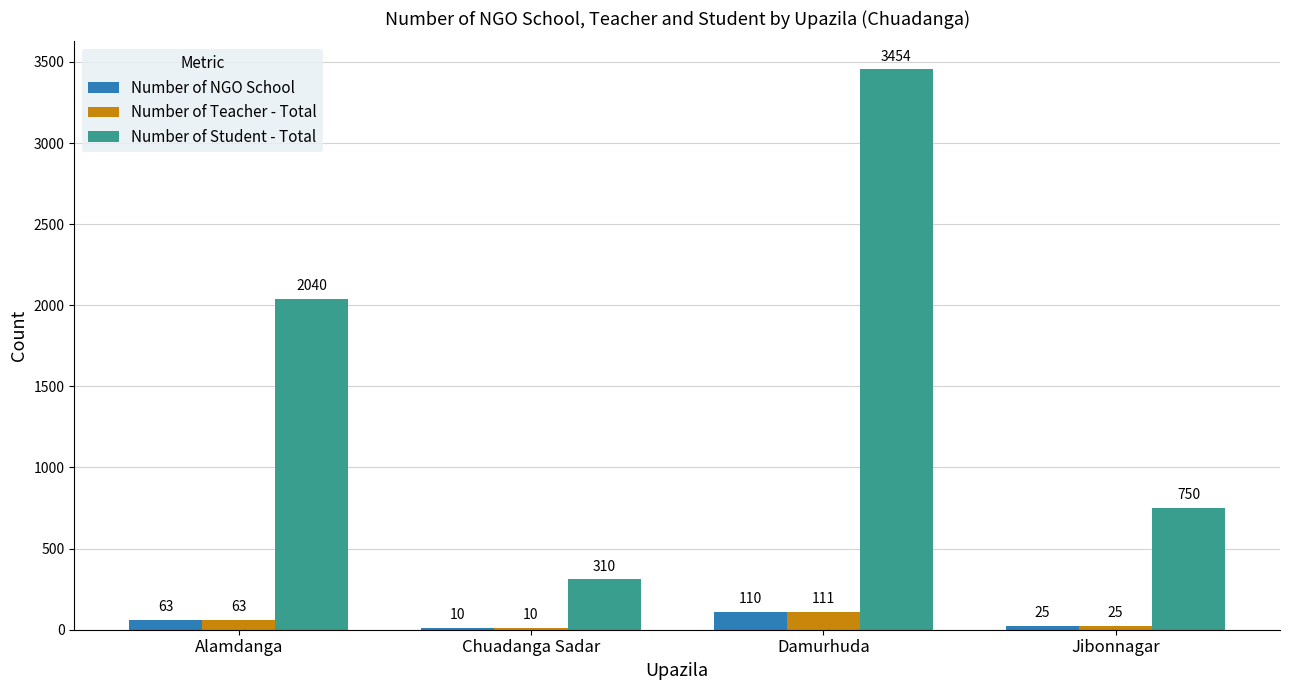

Does the chart contain stacked bars?

No